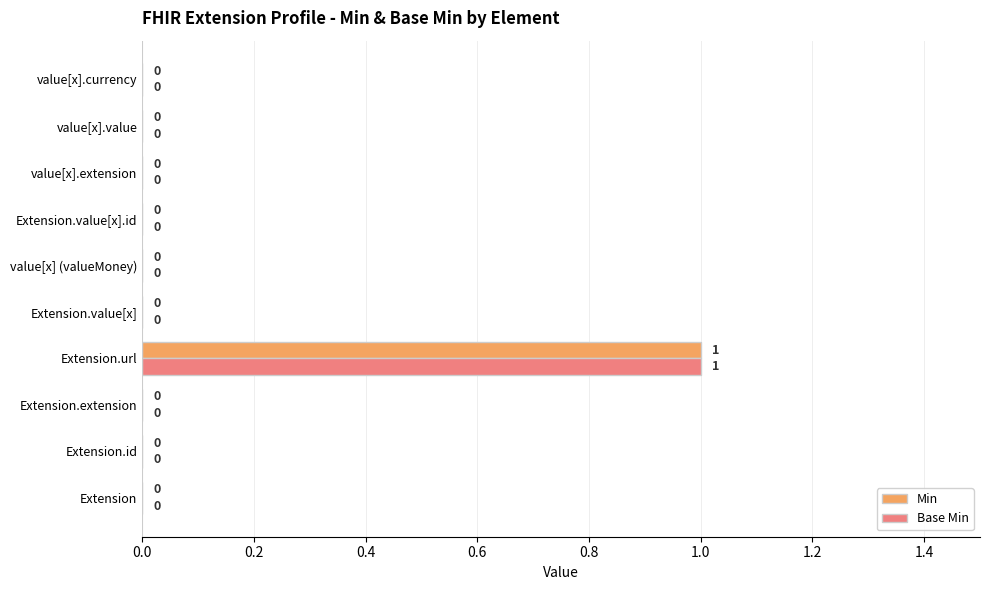

Which category has the highest value in the Min series?

Extension.url